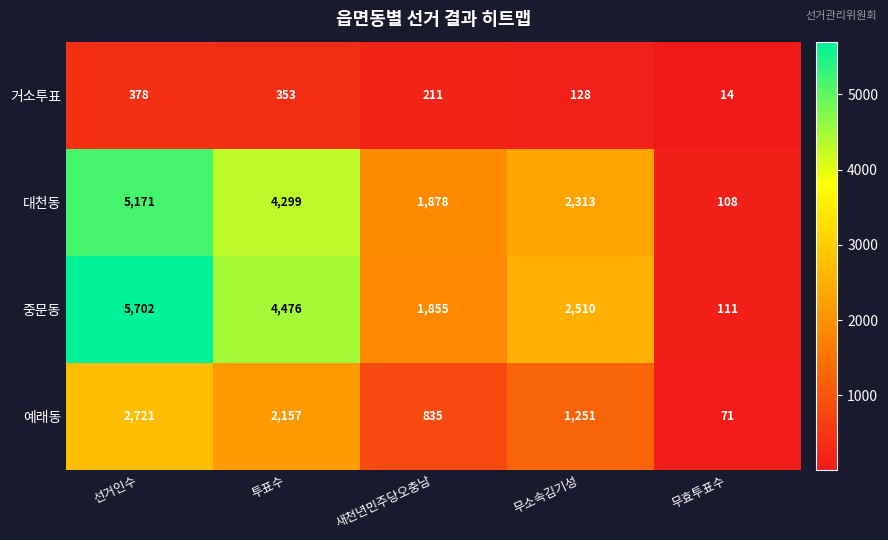

At 무소속김기성, list the series in order from largest to smallest.

중문동, 대천동, 예래동, 거소투표